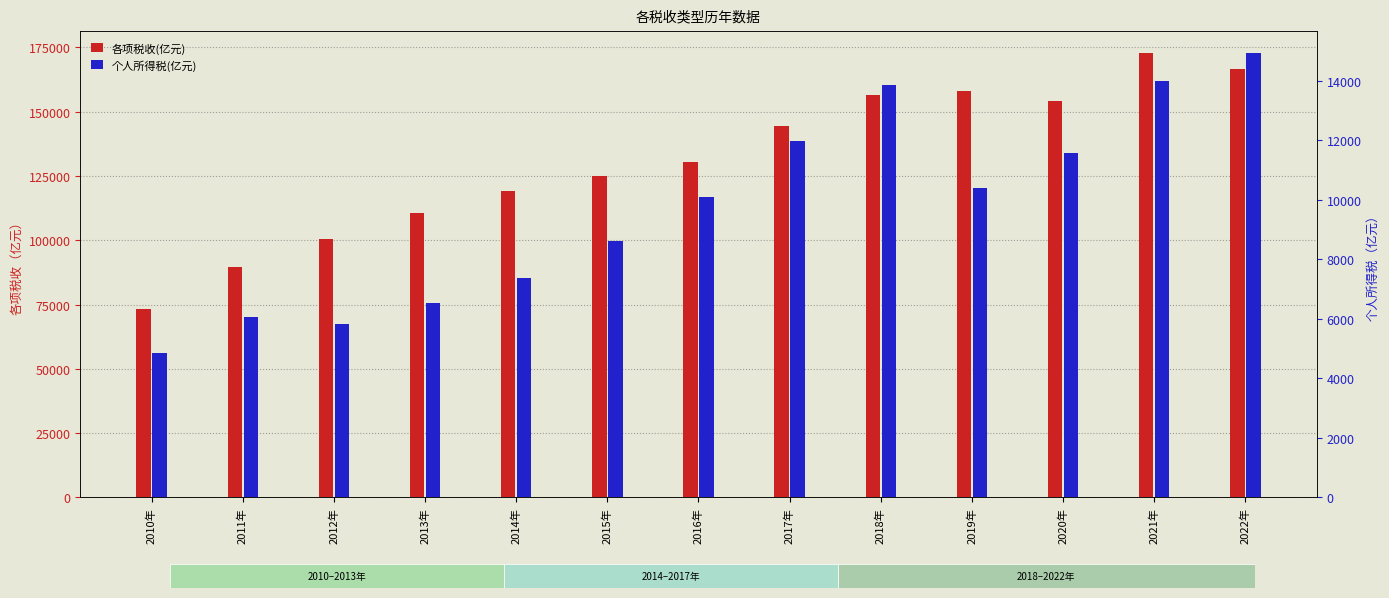

Rank the categories by 个人所得税(亿元) value from lowest to highest.

2010年, 2012年, 2011年, 2013年, 2014年, 2015年, 2016年, 2019年, 2020年, 2017年, 2018年, 2021年, 2022年